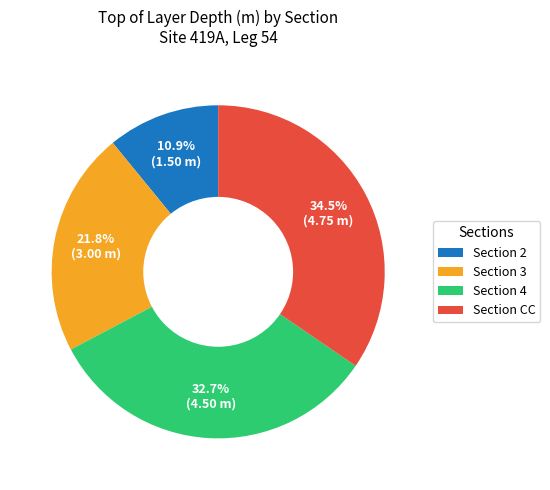

Is there a majority slice in this chart?

No